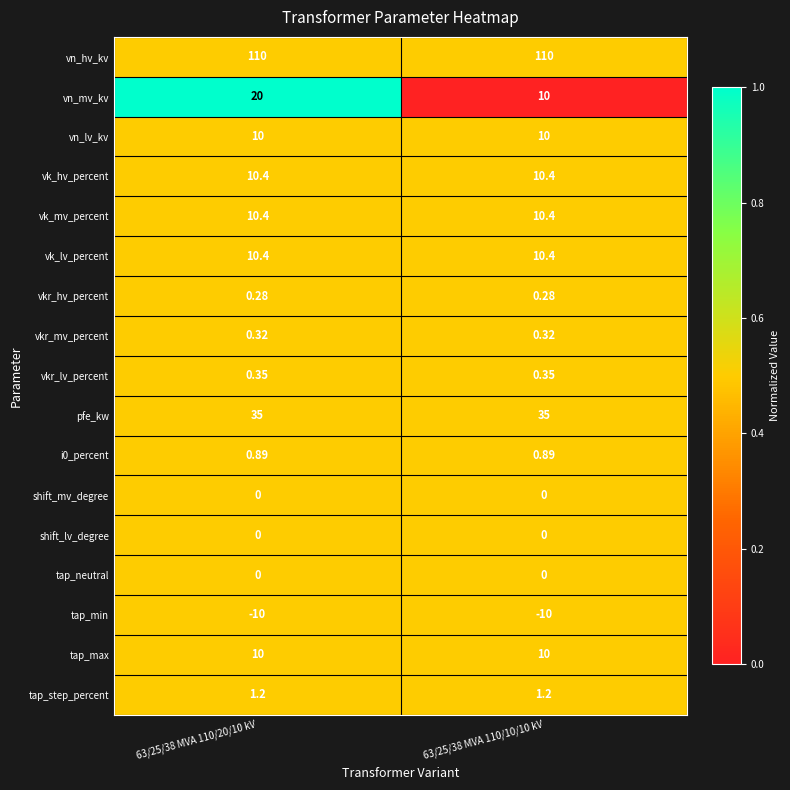

Which series has the largest range (max minus min)?

vn_mv_kv